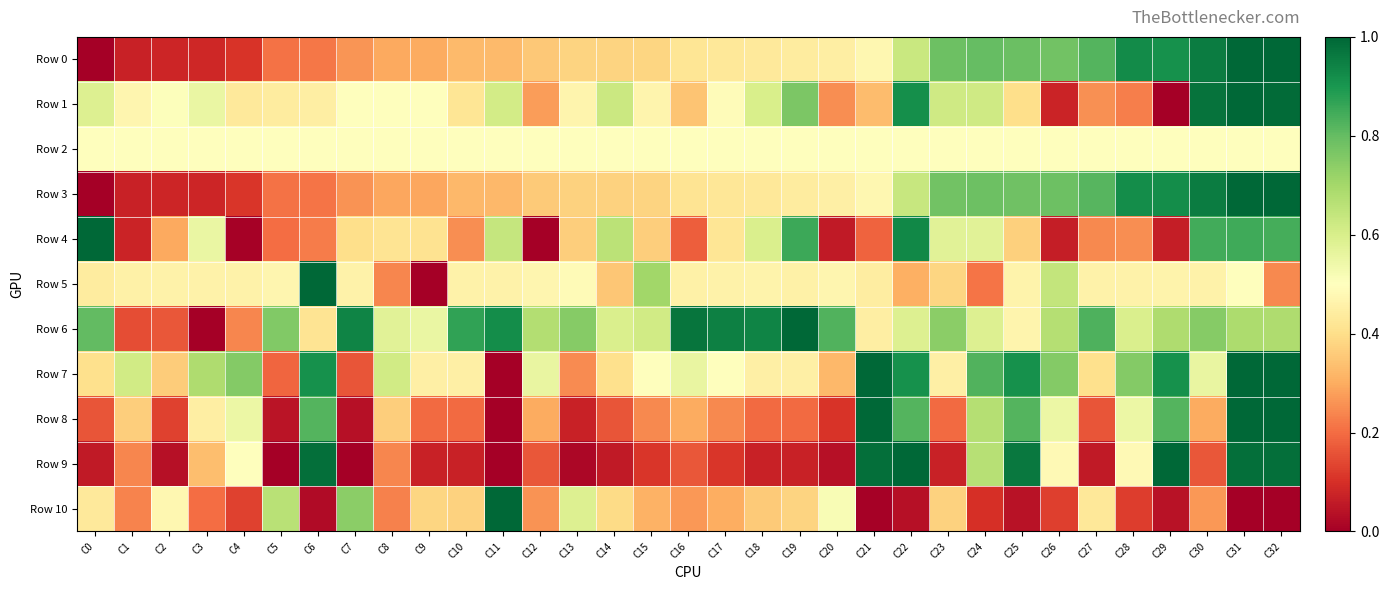

Reading left to right, list all the values displayed in this chart.

Row 0: C0=0.0	C1=0.1	C2=0.1	C3=0.1	C4=0.1	C5=0.2	C6=0.2	C7=0.3	C8=0.3	C9=0.3	C10=0.3	C11=0.3	C12=0.4	C13=0.4	C14=0.4	C15=0.4	C16=0.4	C17=0.4	C18=0.4	C19=0.4	C20=0.4	C21=0.5	C22=0.6	C23=0.8	C24=0.8	C25=0.8	C26=0.8	C27=0.8	C28=0.9	C29=0.9	C30=1.0	C31=1.0	C32=1.0
Row 1: C0=0.6	C1=0.5	C2=0.5	C3=0.6	C4=0.4	C5=0.4	C6=0.4	C7=0.5	C8=0.5	C9=0.5	C10=0.4	C11=0.6	C12=0.3	C13=0.5	C14=0.6	C15=0.5	C16=0.3	C17=0.5	C18=0.6	C19=0.8	C20=0.3	C21=0.3	C22=0.9	C23=0.6	C24=0.6	C25=0.4	C26=0.1	C27=0.3	C28=0.2	C29=0.0	C30=1.0	C31=1.0	C32=1.0
Row 2: C0=0.5	C1=0.5	C2=0.5	C3=0.5	C4=0.5	C5=0.5	C6=0.5	C7=0.5	C8=0.5	C9=0.5	C10=0.5	C11=0.5	C12=0.5	C13=0.5	C14=0.5	C15=0.5	C16=0.5	C17=0.5	C18=0.5	C19=0.5	C20=0.5	C21=0.5	C22=0.5	C23=0.5	C24=0.5	C25=0.5	C26=0.5	C27=0.5	C28=0.5	C29=0.5	C30=0.5	C31=0.5	C32=0.5
Row 3: C0=0.0	C1=0.1	C2=0.1	C3=0.1	C4=0.1	C5=0.2	C6=0.2	C7=0.3	C8=0.3	C9=0.3	C10=0.3	C11=0.3	C12=0.4	C13=0.4	C14=0.4	C15=0.4	C16=0.4	C17=0.4	C18=0.4	C19=0.4	C20=0.5	C21=0.5	C22=0.6	C23=0.8	C24=0.8	C25=0.8	C26=0.8	C27=0.8	C28=0.9	C29=0.9	C30=1.0	C31=1.0	C32=1.0
Row 4: C0=1.0	C1=0.1	C2=0.3	C3=0.6	C4=0.0	C5=0.2	C6=0.2	C7=0.4	C8=0.4	C9=0.4	C10=0.3	C11=0.6	C12=0.0	C13=0.4	C14=0.7	C15=0.4	C16=0.2	C17=0.4	C18=0.6	C19=0.9	C20=0.1	C21=0.2	C22=0.9	C23=0.6	C24=0.6	C25=0.4	C26=0.1	C27=0.2	C28=0.3	C29=0.1	C30=0.8	C31=0.8	C32=0.8
Row 5: C0=0.4	C1=0.5	C2=0.5	C3=0.5	C4=0.5	C5=0.5	C6=1.0	C7=0.5	C8=0.2	C9=0.0	C10=0.5	C11=0.5	C12=0.5	C13=0.5	C14=0.3	C15=0.7	C16=0.5	C17=0.5	C18=0.5	C19=0.5	C20=0.5	C21=0.4	C22=0.3	C23=0.4	C24=0.2	C25=0.5	C26=0.6	C27=0.5	C28=0.5	C29=0.5	C30=0.5	C31=0.5	C32=0.2
Row 6: C0=0.8	C1=0.2	C2=0.2	C3=0.0	C4=0.2	C5=0.8	C6=0.4	C7=0.9	C8=0.6	C9=0.6	C10=0.9	C11=0.9	C12=0.7	C13=0.7	C14=0.6	C15=0.6	C16=1.0	C17=0.9	C18=0.9	C19=1.0	C20=0.8	C21=0.4	C22=0.6	C23=0.7	C24=0.6	C25=0.5	C26=0.7	C27=0.8	C28=0.6	C29=0.7	C30=0.7	C31=0.7	C32=0.7
Row 7: C0=0.4	C1=0.6	C2=0.4	C3=0.7	C4=0.8	C5=0.2	C6=0.9	C7=0.2	C8=0.6	C9=0.5	C10=0.5	C11=0.0	C12=0.6	C13=0.2	C14=0.4	C15=0.5	C16=0.6	C17=0.5	C18=0.5	C19=0.5	C20=0.3	C21=1.0	C22=0.9	C23=0.5	C24=0.8	C25=0.9	C26=0.8	C27=0.4	C28=0.8	C29=0.9	C30=0.6	C31=1.0	C32=1.0
Row 8: C0=0.2	C1=0.4	C2=0.1	C3=0.4	C4=0.5	C5=0.0	C6=0.8	C7=0.0	C8=0.4	C9=0.2	C10=0.2	C11=0.0	C12=0.3	C13=0.1	C14=0.2	C15=0.2	C16=0.3	C17=0.2	C18=0.2	C19=0.2	C20=0.1	C21=1.0	C22=0.8	C23=0.2	C24=0.7	C25=0.8	C26=0.5	C27=0.2	C28=0.5	C29=0.8	C30=0.3	C31=1.0	C32=1.0
Row 9: C0=0.1	C1=0.2	C2=0.0	C3=0.3	C4=0.5	C5=0.0	C6=1.0	C7=0.0	C8=0.2	C9=0.1	C10=0.1	C11=0.0	C12=0.2	C13=0.0	C14=0.1	C15=0.1	C16=0.2	C17=0.1	C18=0.1	C19=0.1	C20=0.0	C21=1.0	C22=1.0	C23=0.1	C24=0.7	C25=1.0	C26=0.5	C27=0.1	C28=0.5	C29=1.0	C30=0.2	C31=1.0	C32=1.0
Row 10: C0=0.4	C1=0.2	C2=0.5	C3=0.2	C4=0.1	C5=0.7	C6=0.0	C7=0.7	C8=0.2	C9=0.4	C10=0.4	C11=1.0	C12=0.3	C13=0.6	C14=0.4	C15=0.3	C16=0.3	C17=0.3	C18=0.4	C19=0.4	C20=0.5	C21=0.0	C22=0.0	C23=0.4	C24=0.1	C25=0.0	C26=0.1	C27=0.4	C28=0.1	C29=0.0	C30=0.3	C31=0.0	C32=0.0